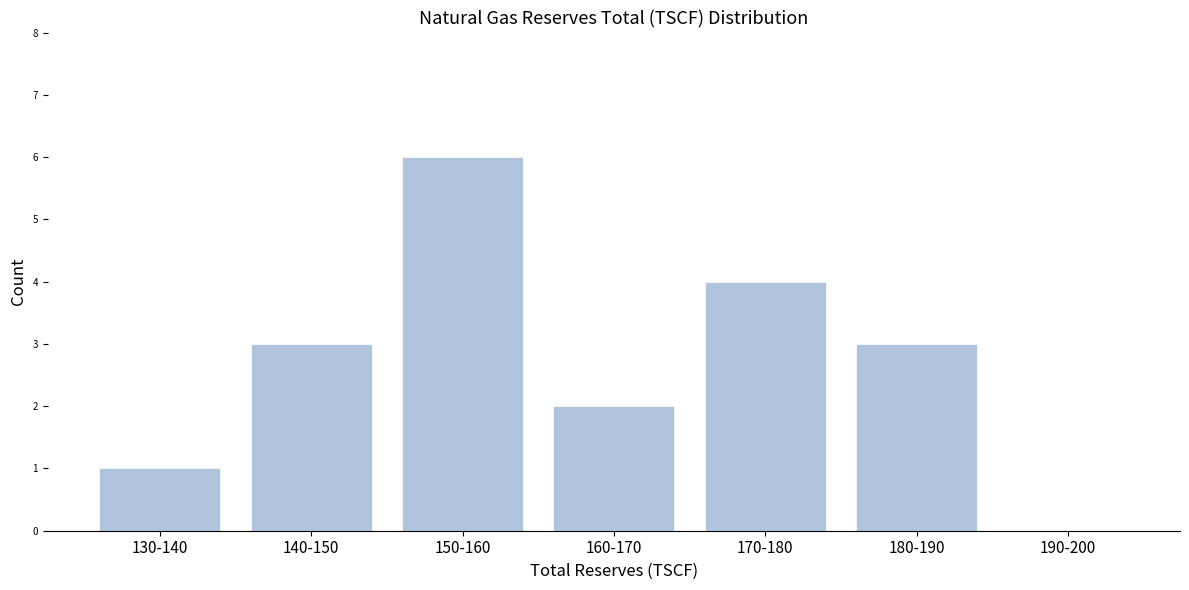

Reading left to right, what are all the values shown in this chart?

130-140=1	140-150=3	150-160=6	160-170=2	170-180=4	180-190=3	190-200=0